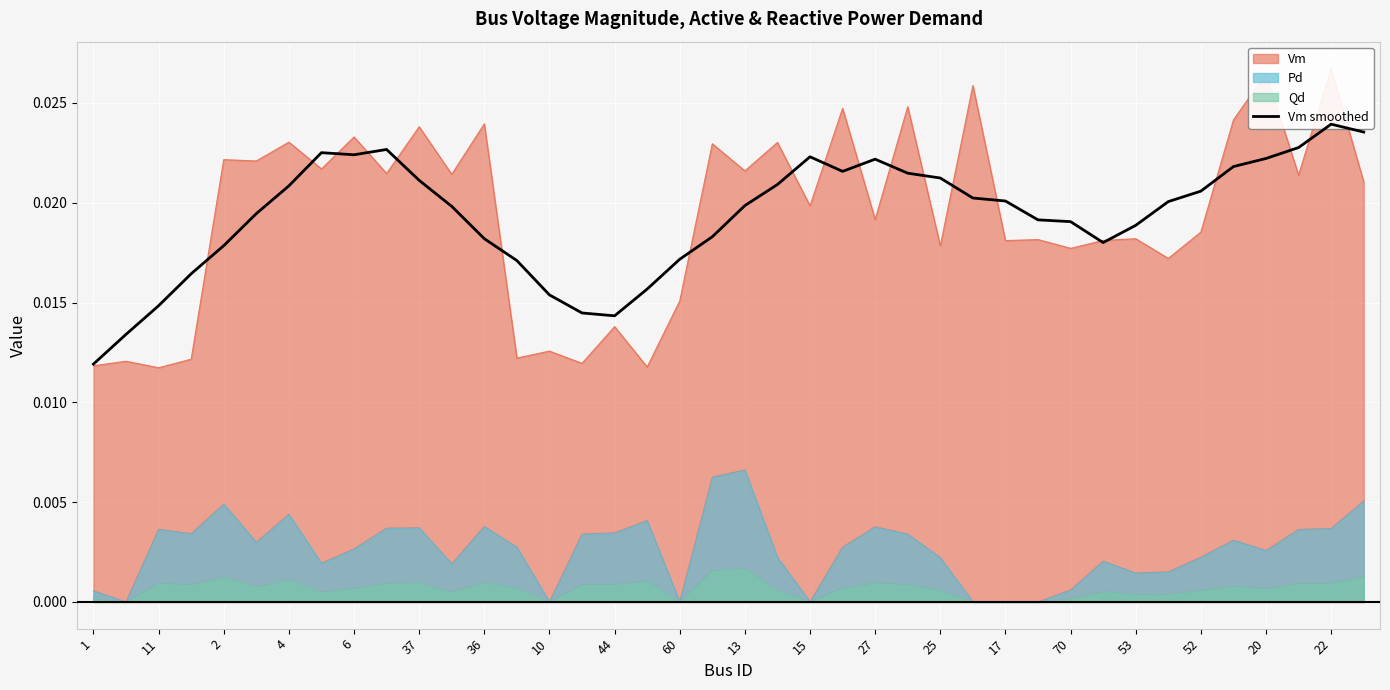

The value of Pd at 10 is 0.0. True or false?

True